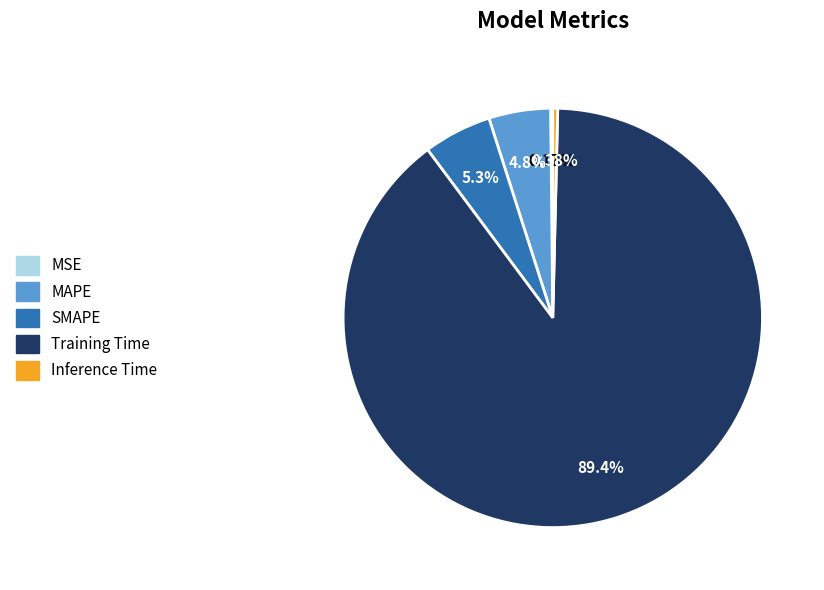

What is the largest slice in the pie chart?

Training Time